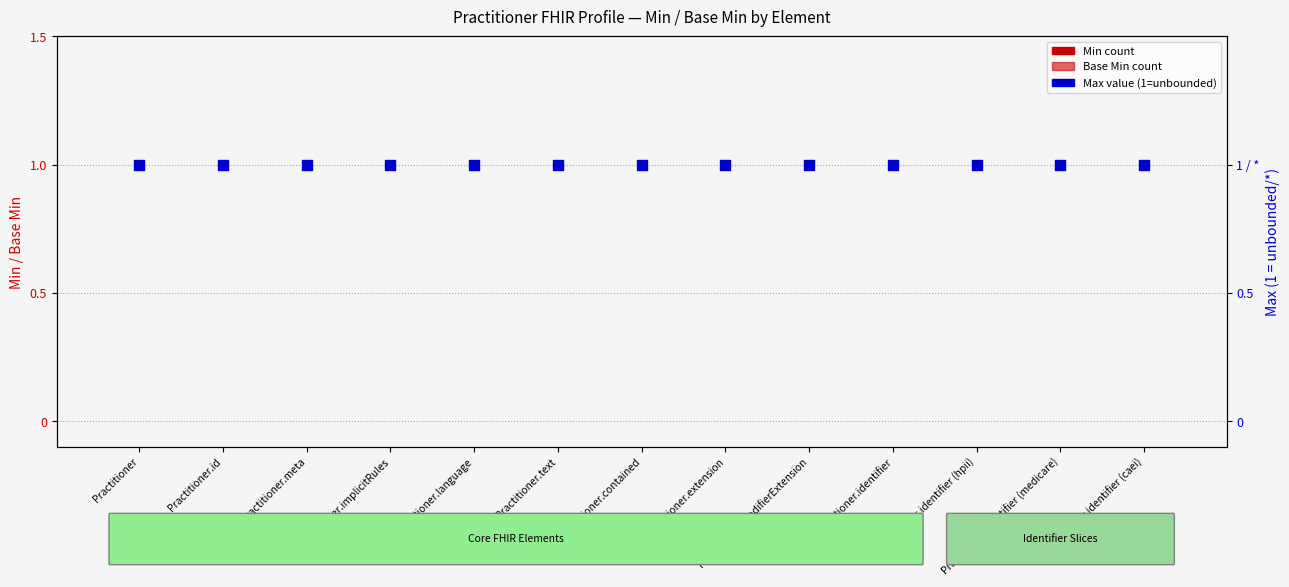

Which series reaches the maximum Y coordinate?

Max (1=unbounded)